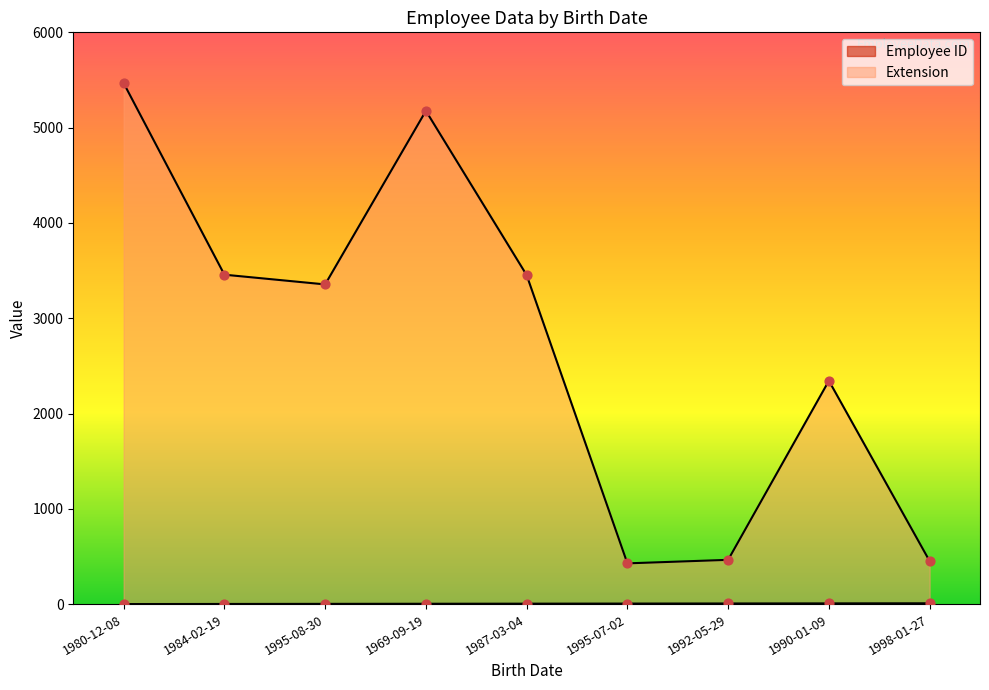

Which series has the largest Y range (max minus min)?

Extension